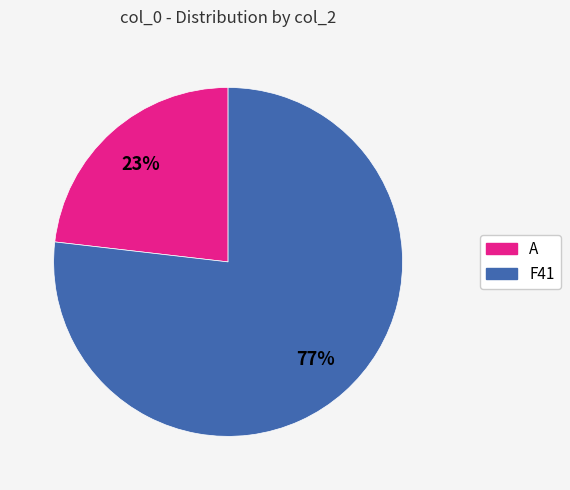

Which category has the smallest portion of the pie?

A